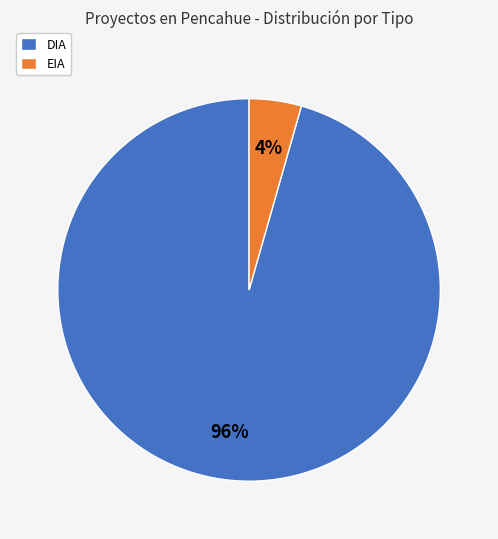

How many segments does this pie chart have?

2